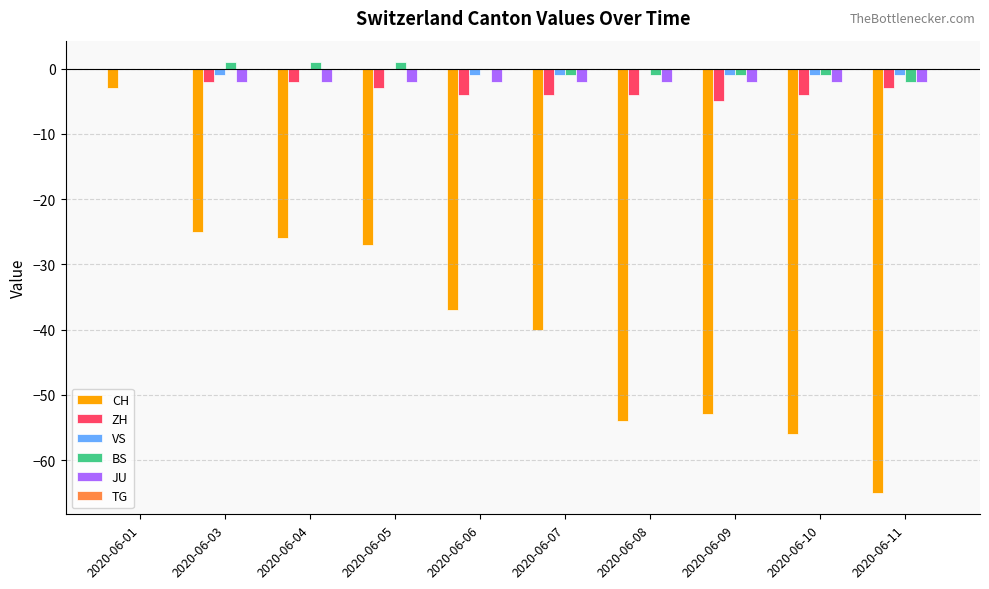

How many groups of bars are there?

10